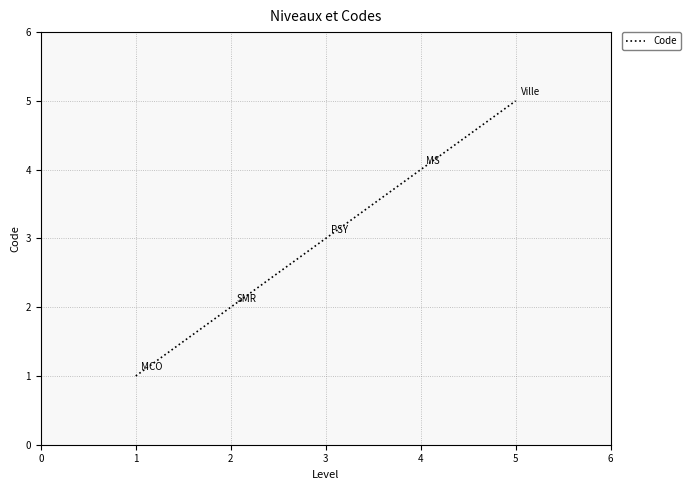

What is the sum of the values at 4 and 1?

5